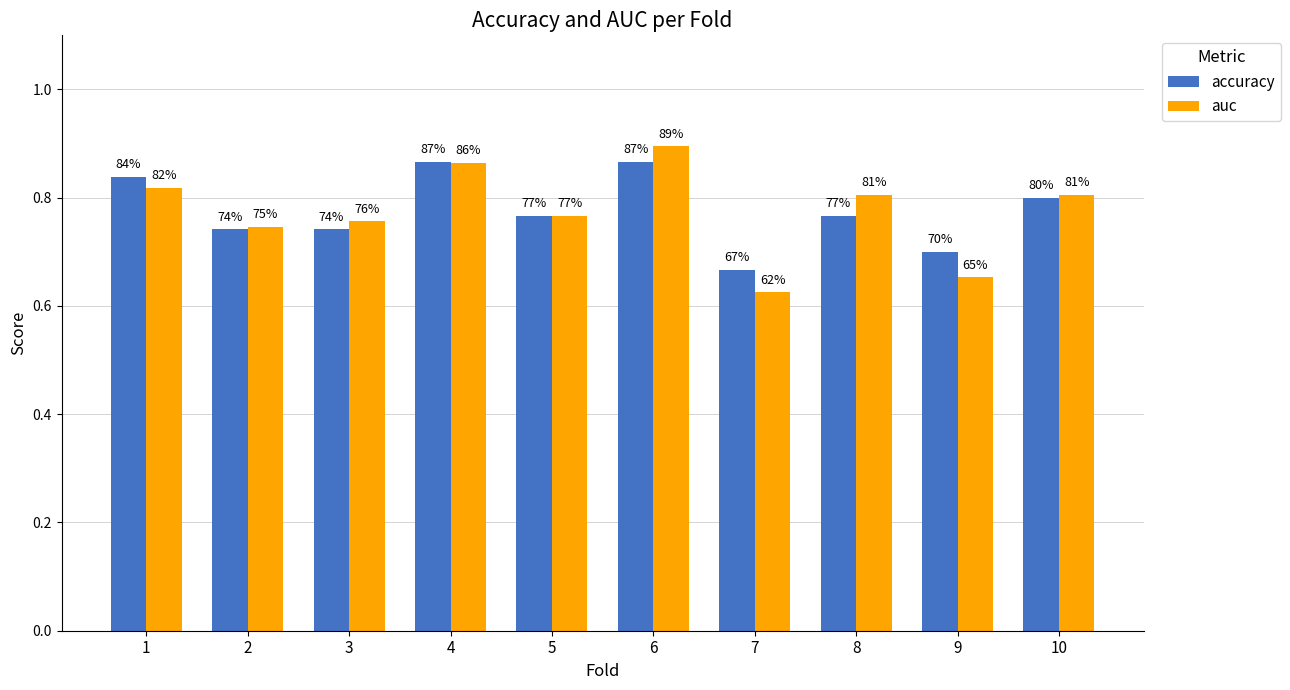

List the series in order of their overall mean, highest first.

accuracy, auc